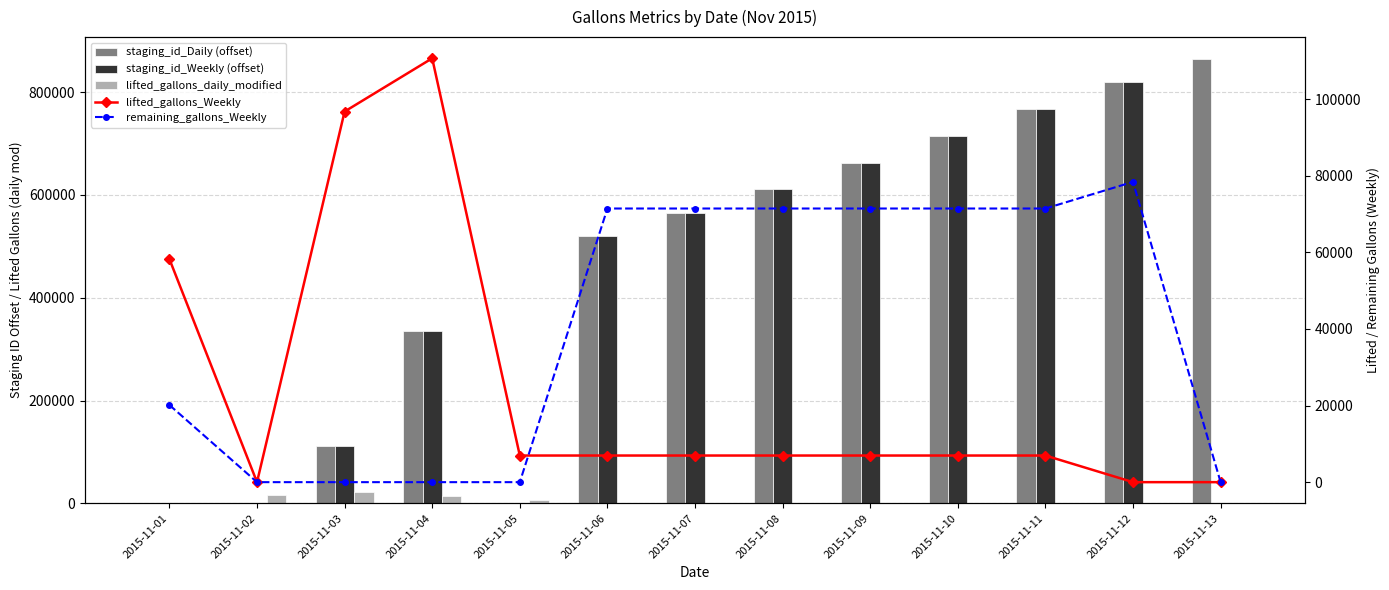

Is it true that remaining_gallons_Weekly equals 0 at 2015-11-03?

True